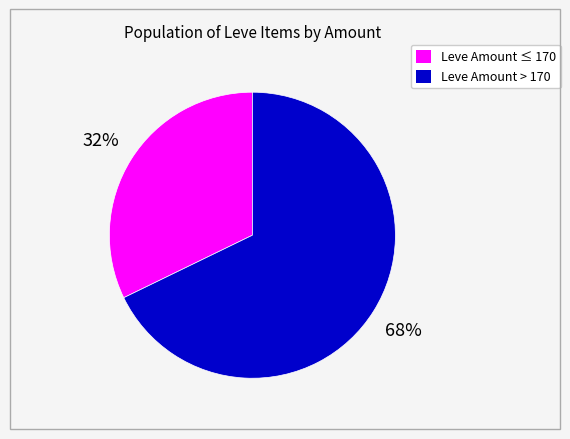

To the nearest percent, what is the difference between the largest and smallest slice percentages?

36%